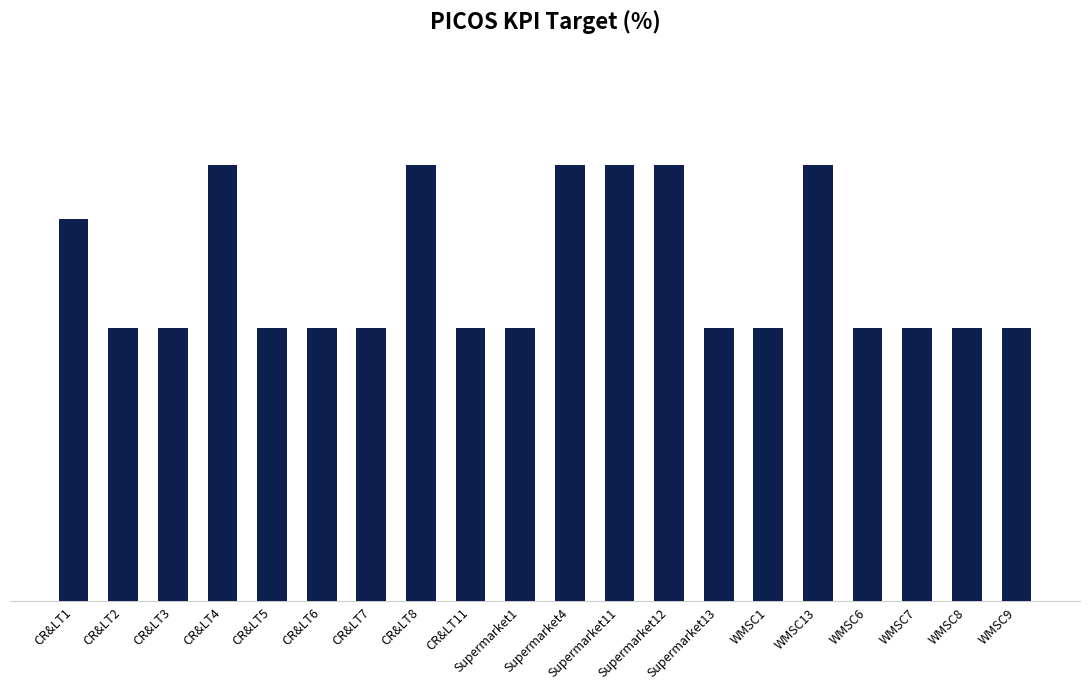

Reading right to left, what are all the values shown in this chart?

50	50	50	50	80	50	50	80	80	80	50	50	80	50	50	50	80	50	50	70